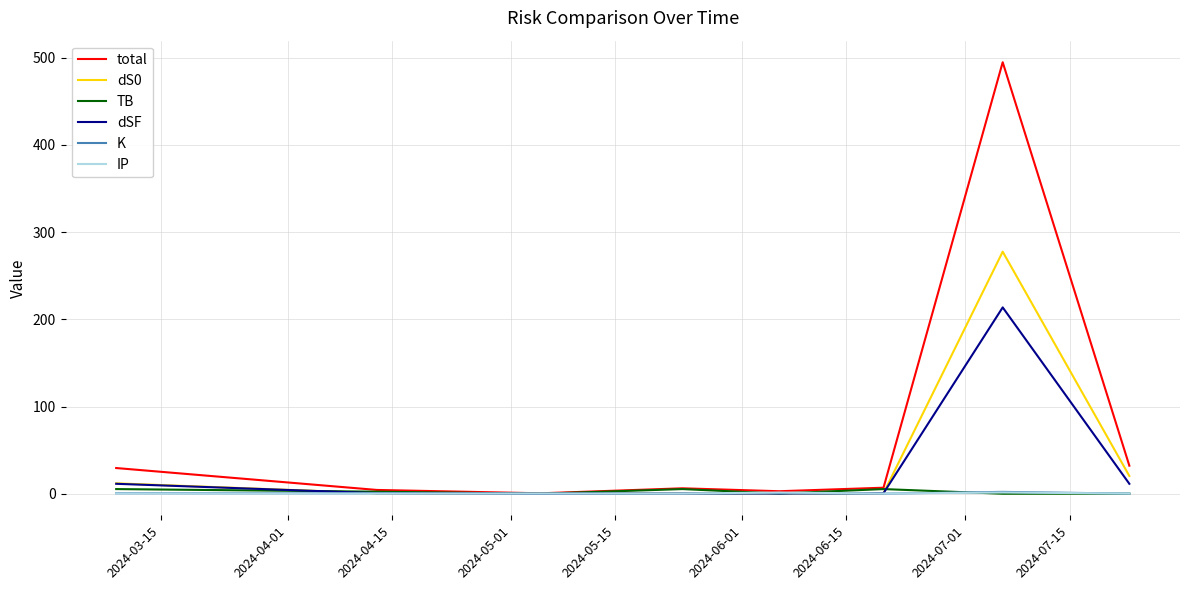

Which series has the largest total across all categories?

total